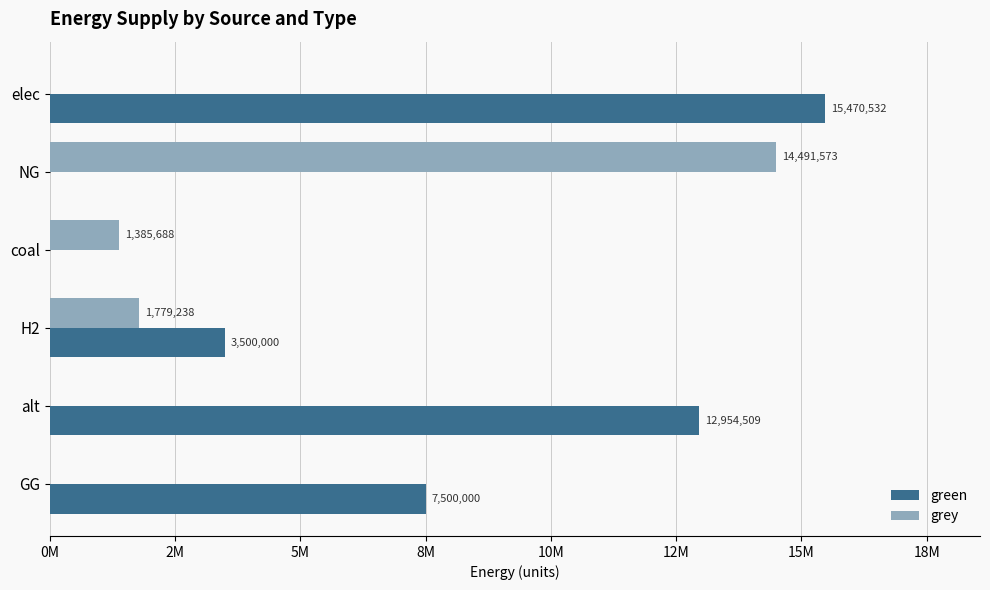

What are all the series names shown in the legend?

green, grey